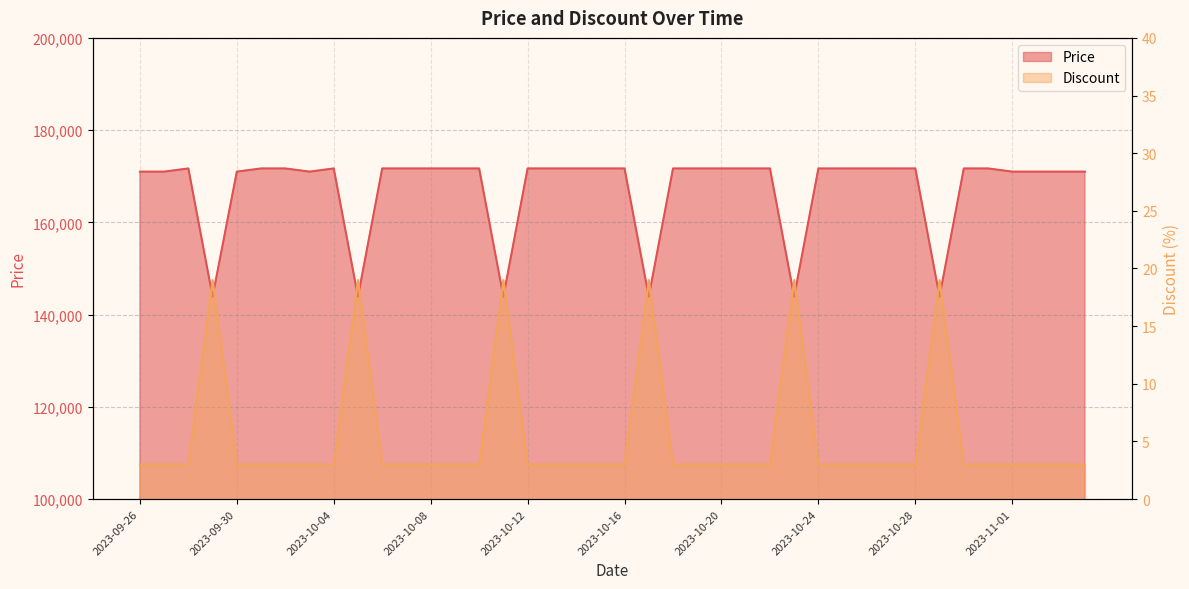

The value of Price at 2023-10-18 is 171690. True or false?

True